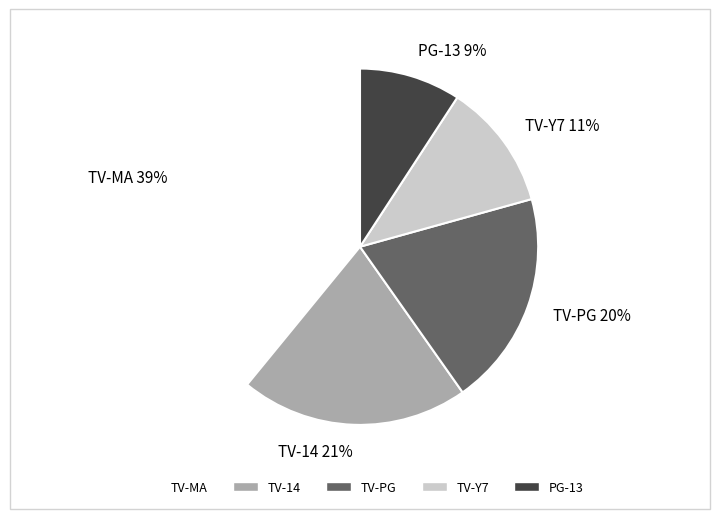

To the nearest percent, what is the difference between the TV-MA 39% and PG-13 9% slice percentages?

30%